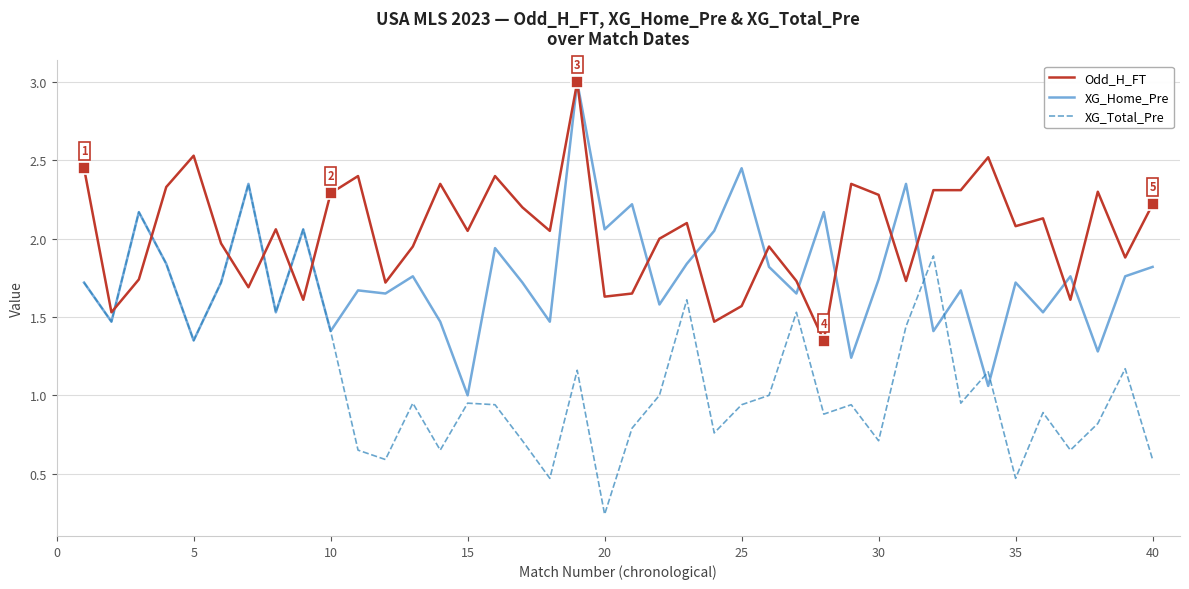

Count the number of categories in the chart.

40